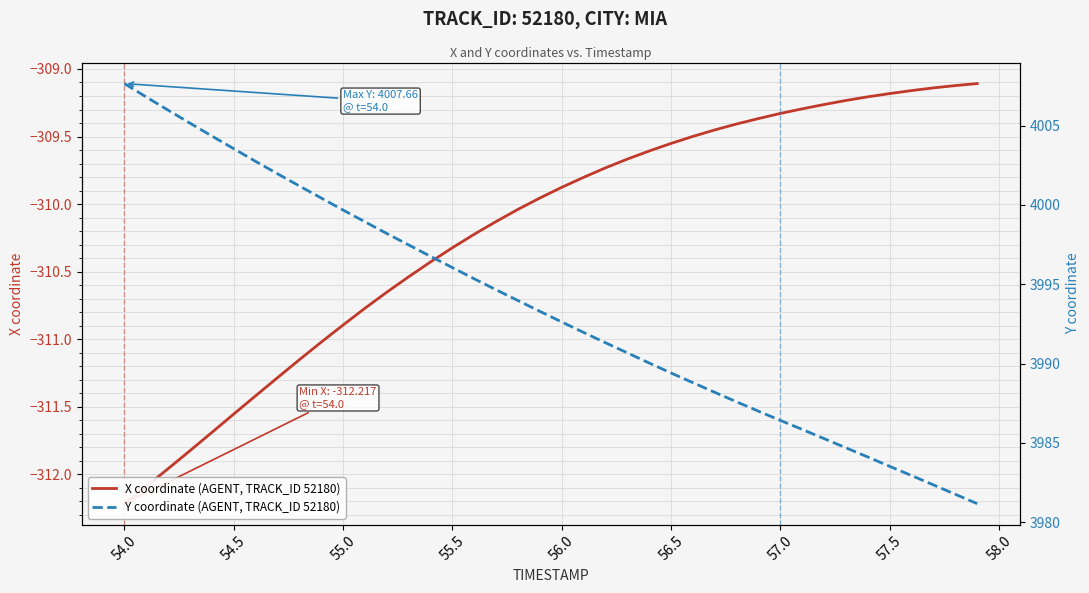

What are all the series names shown in the legend?

X coordinate (AGENT, TRACK_ID 52180), Y coordinate (AGENT, TRACK_ID 52180)